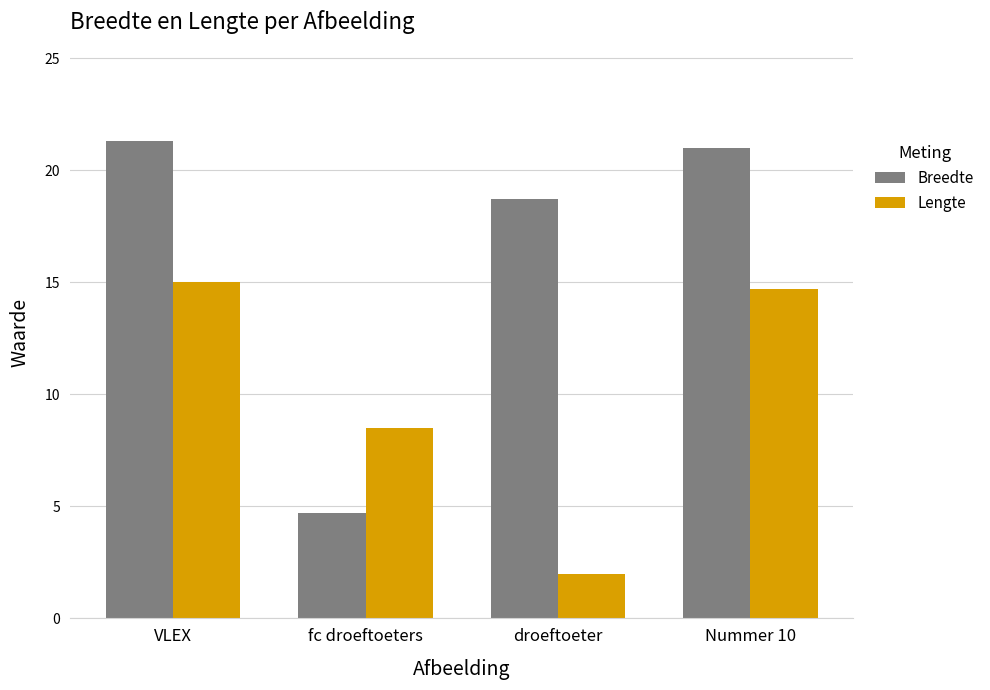

What is the highest value of the Lengte series?

15.0